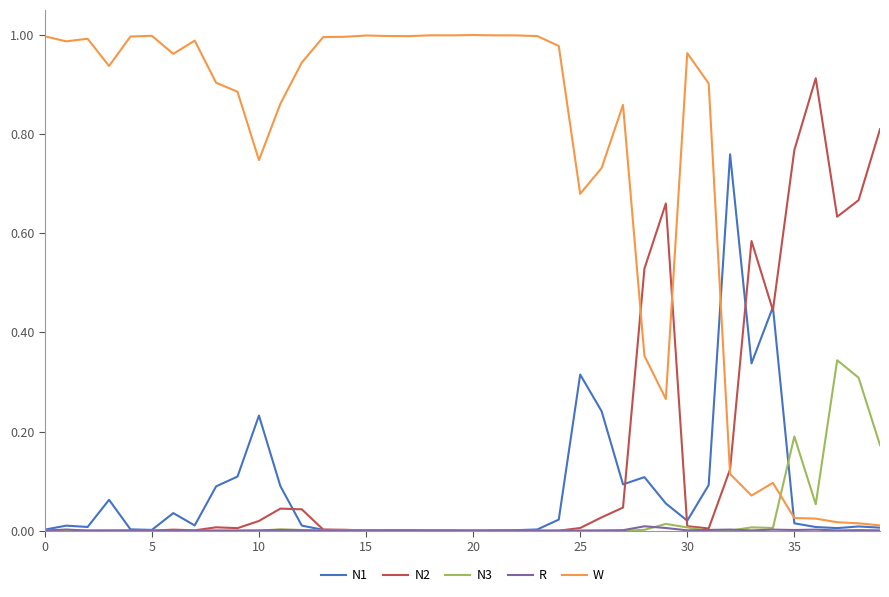

Which series has the largest total across all categories?

W